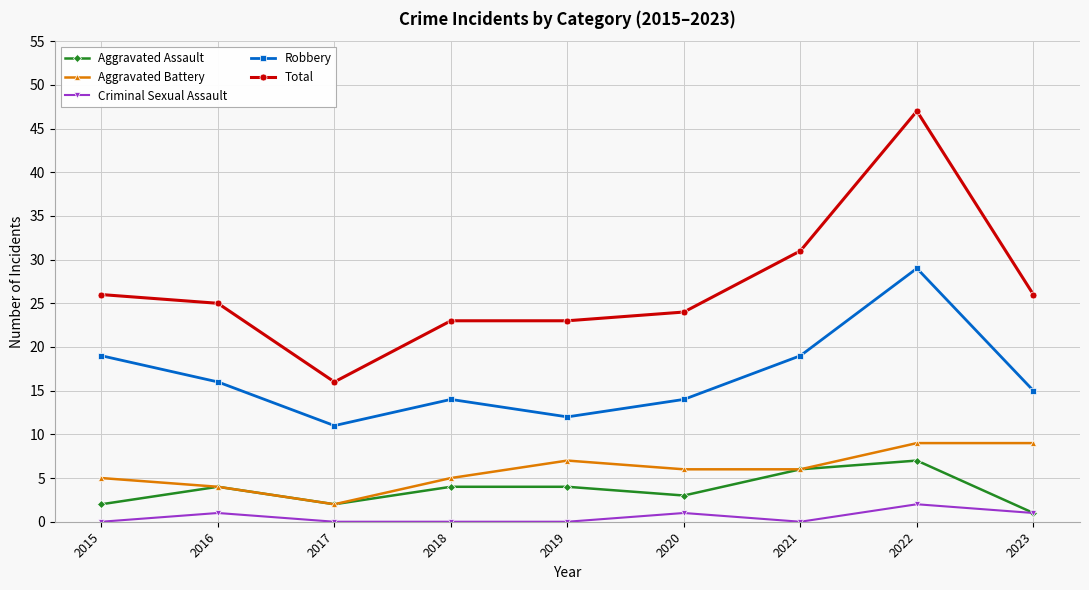

Where is the first local maximum for Robbery?

2018